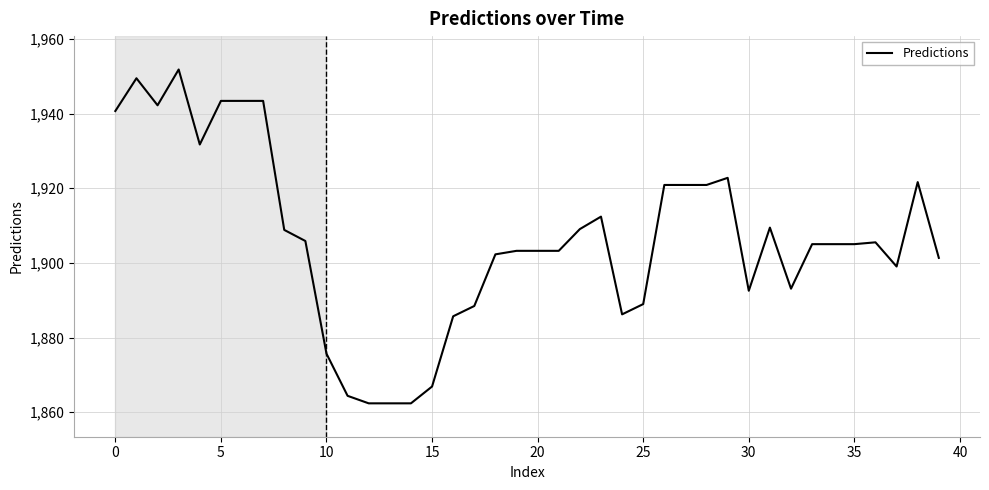

What is the difference between the maximum and minimum values?

89.5